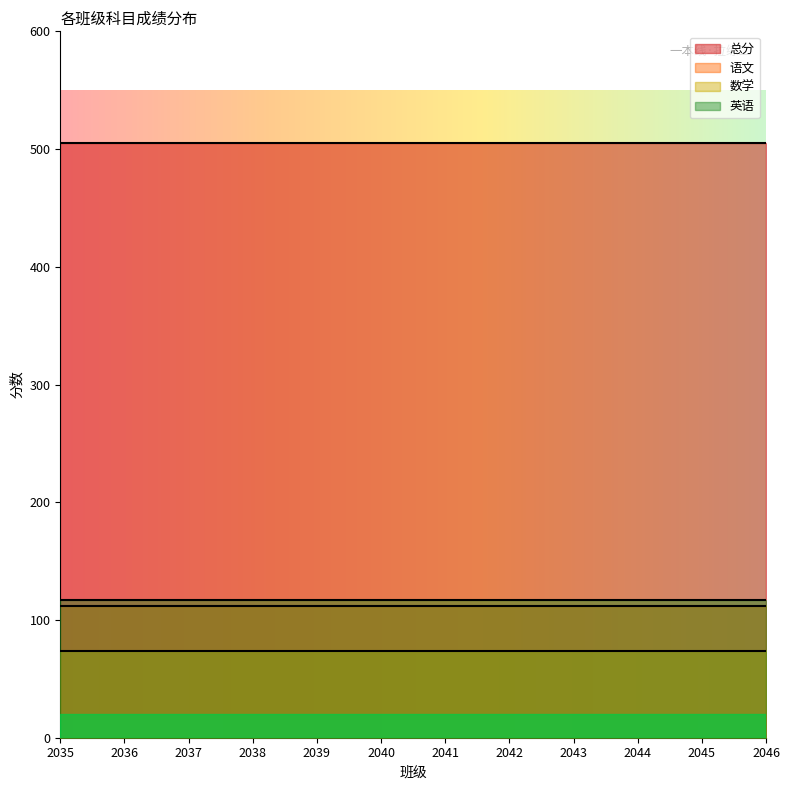

What is the minimum value shown in the chart?

74